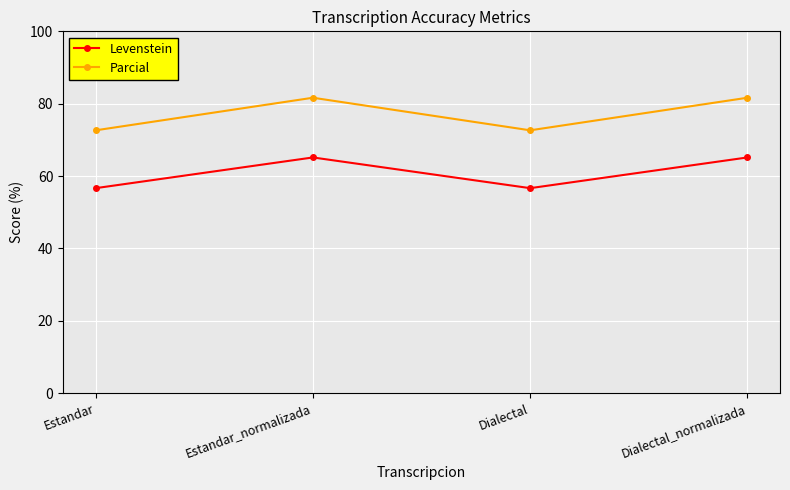

Does the chart have visible grid lines?

Yes